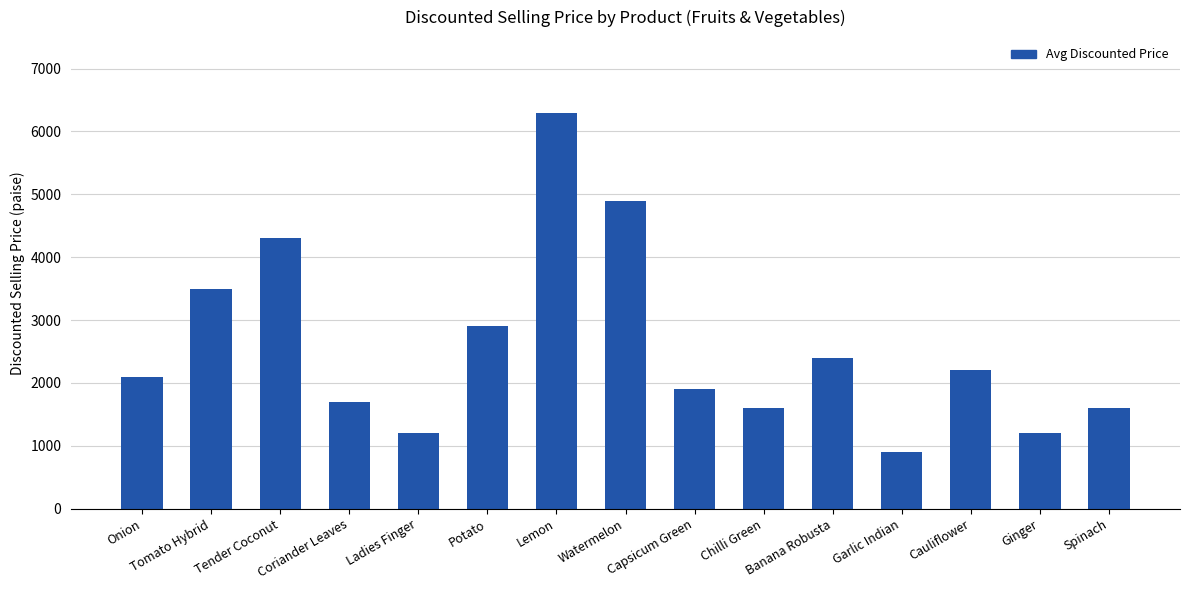

What is the label of the 9th bar from the right?

Lemon